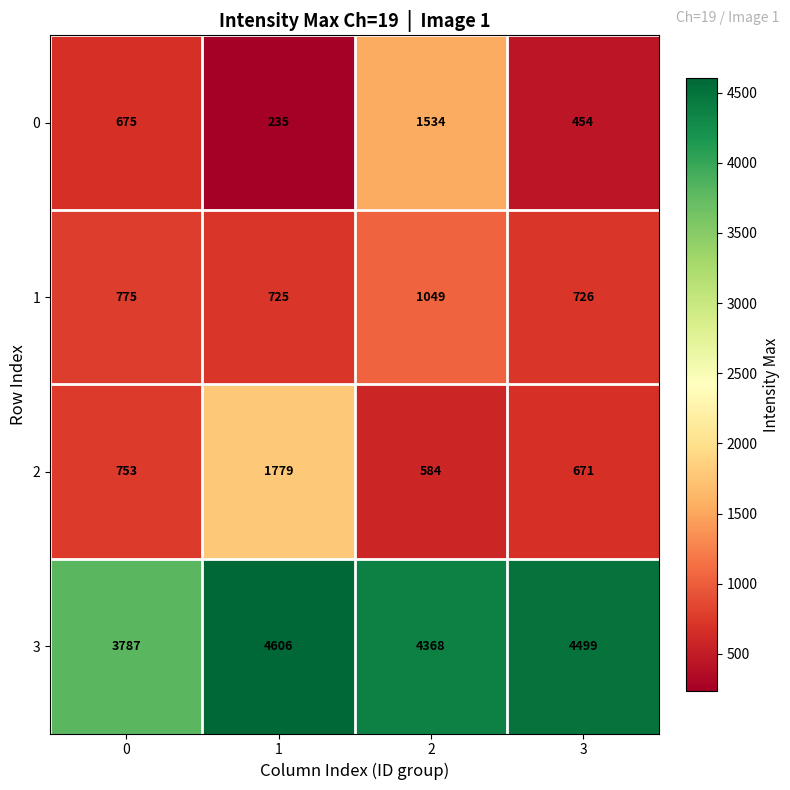

True or false: 1 has a value of 1201 at 1.

False